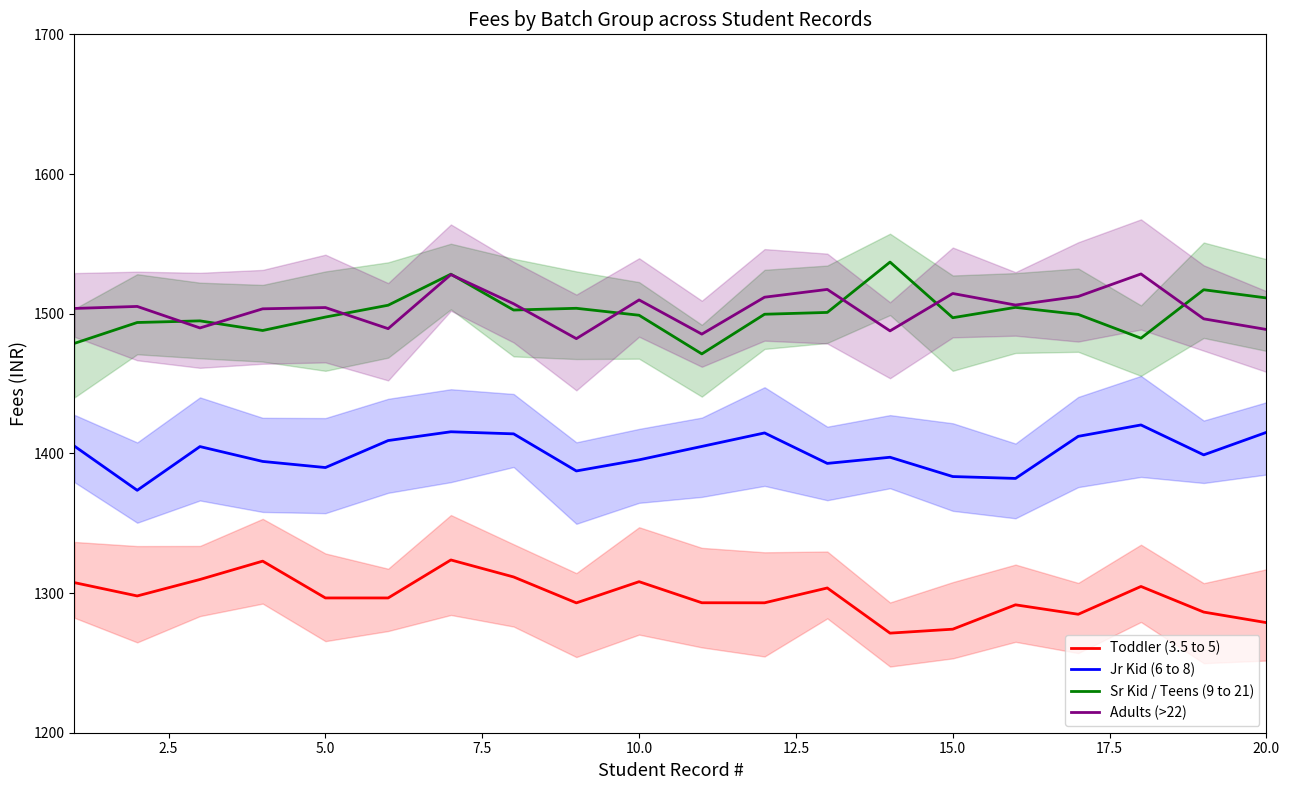

True or false: Toddler (3.5 to 5) and Adults (>22) intersect in this chart.

False